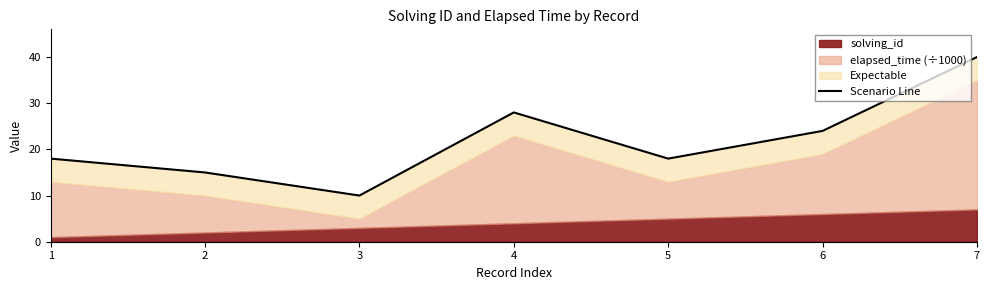

Reading left to right, list all the values displayed in this chart.

18	15	10	28	18	24	40